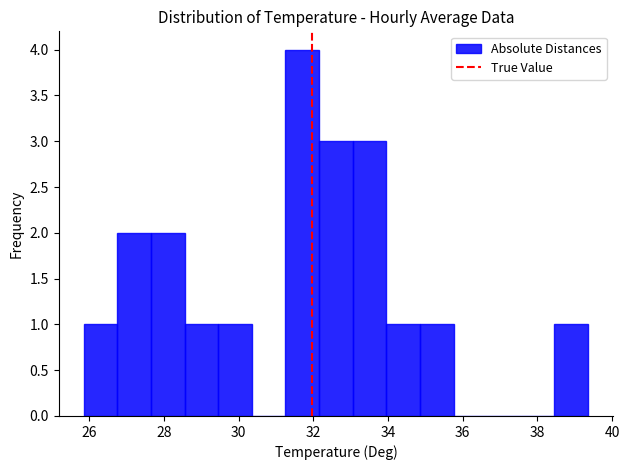

What is the height of the bar covering 27.6 to 28.6 on the x-axis? Neither the bar edges nor the heights are printed on the chart, so give them approximately, as read against the axes.

2